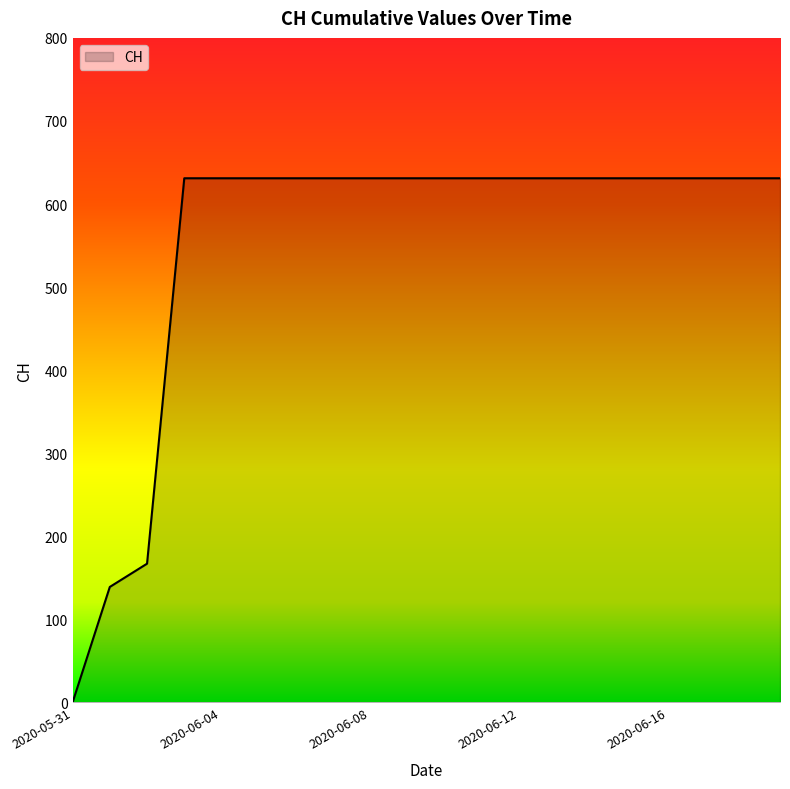

How many lines are shown in the chart?

1